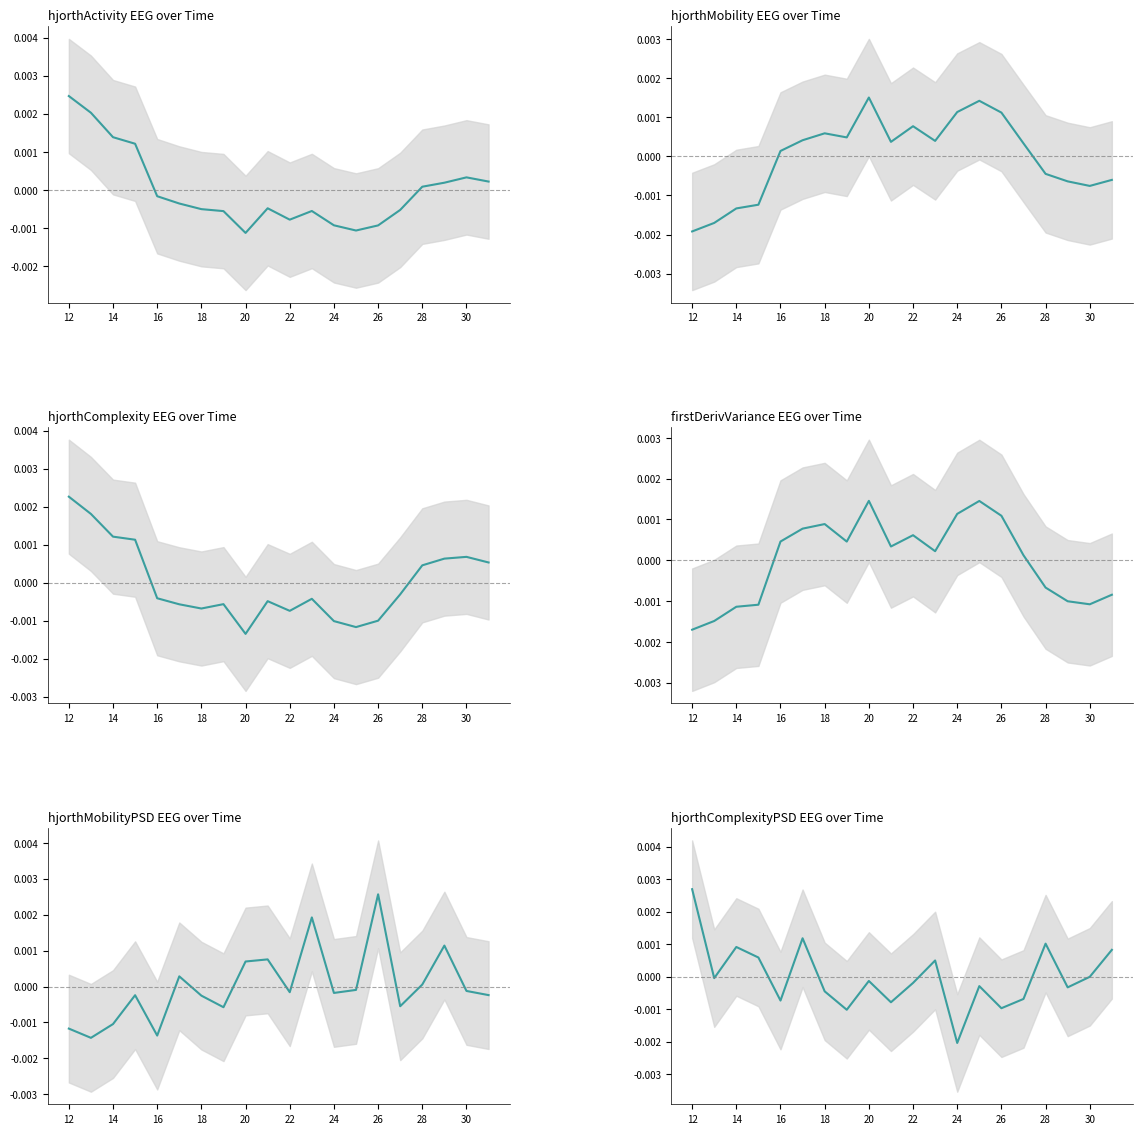

Which series has the largest range (max minus min)?

hjorthComplexityPSD_EEG